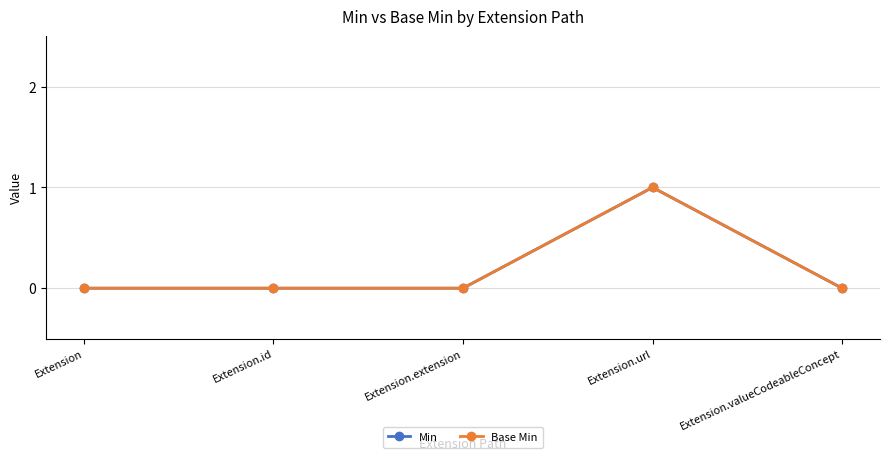

Does the chart have visible grid lines?

Yes